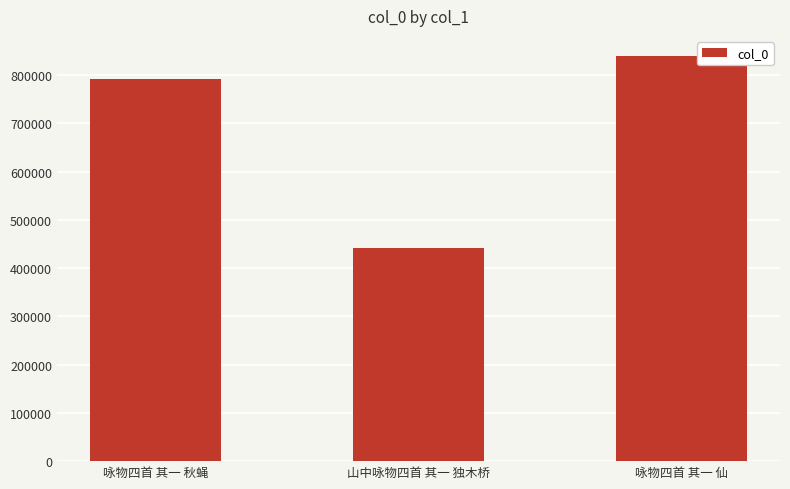

What is the label of the 2nd bar from the left?

山中咏物四首 其一 独木桥